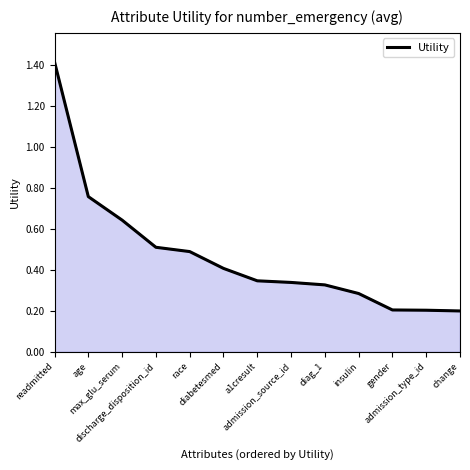

Is it true that the value at age is 1.0?

False